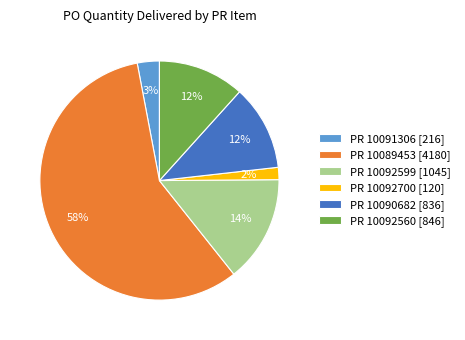

What is the largest slice in the pie chart?

PR 10089453 [4180]